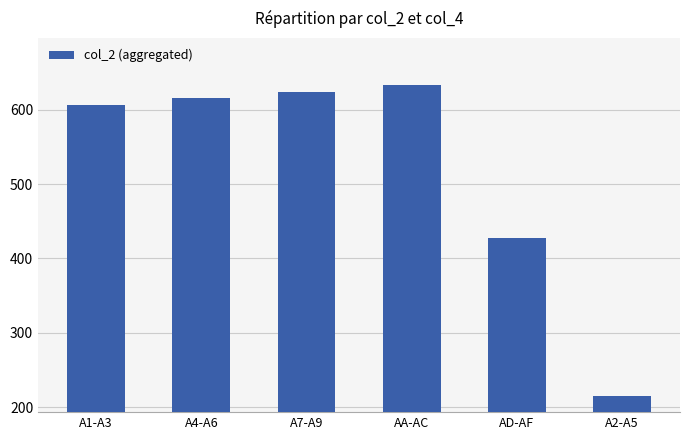

What is the minimum value shown in the chart?

215